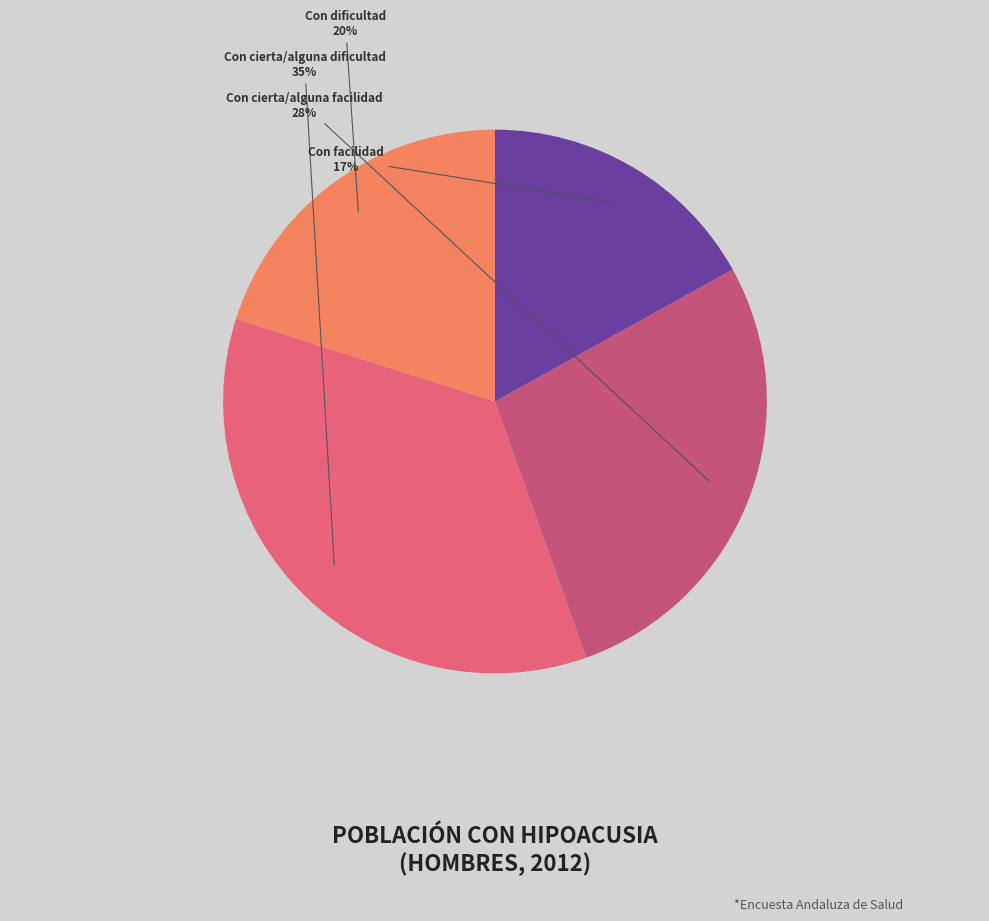

Is the sum of Con facilidad and Con cierta/alguna facilidad greater than half?

No